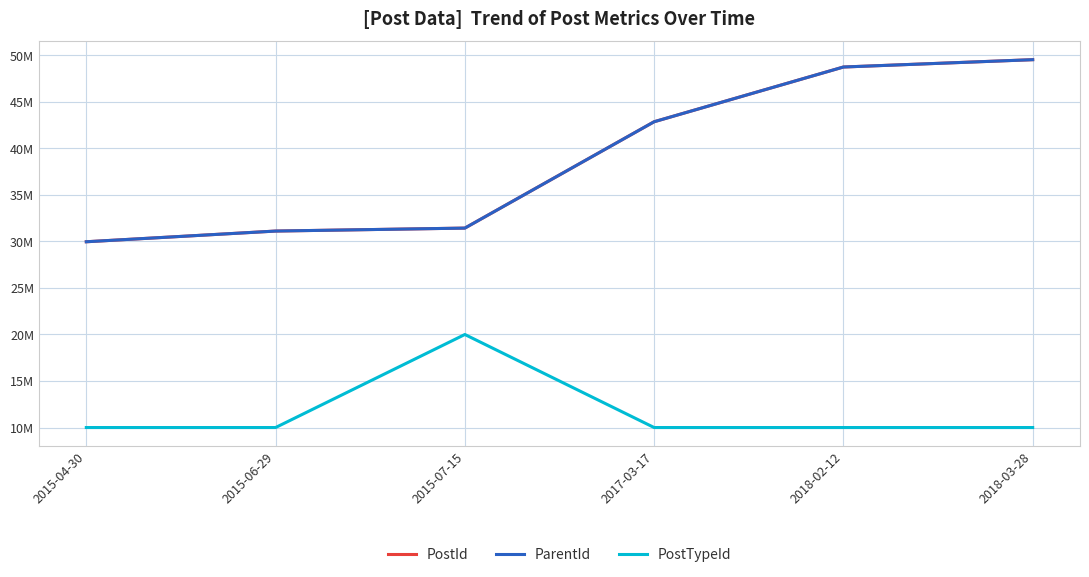

True or false: ParentId and PostId intersect in this chart.

False